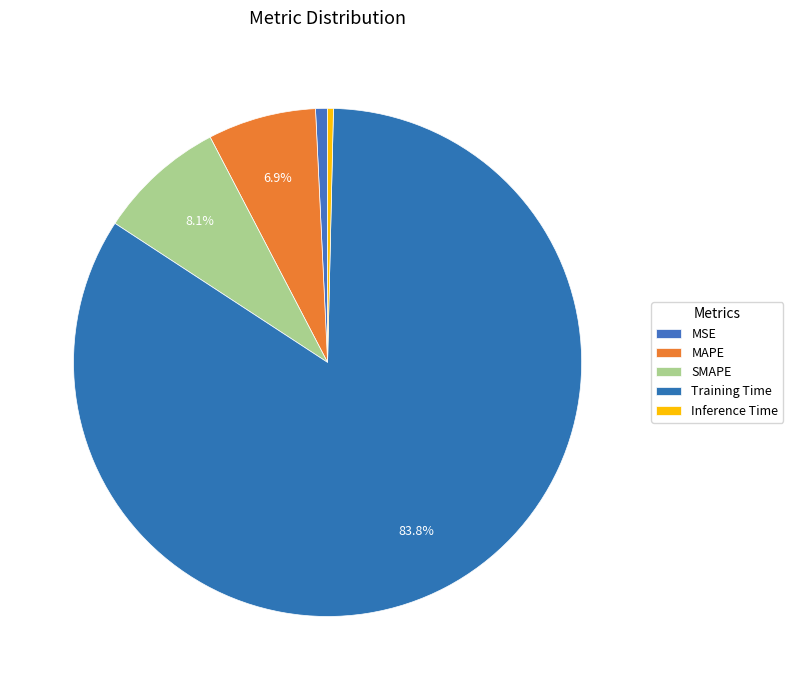

Is it true that SMAPE is 1% of the pie?

False